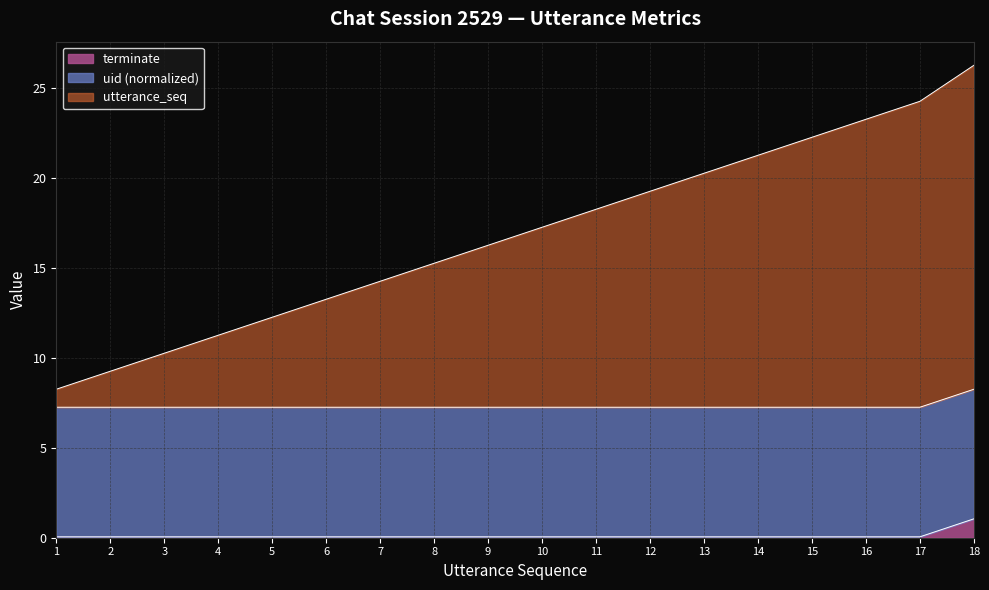

What are all the series names shown in the legend?

terminate, uid (normalized), utterance_seq